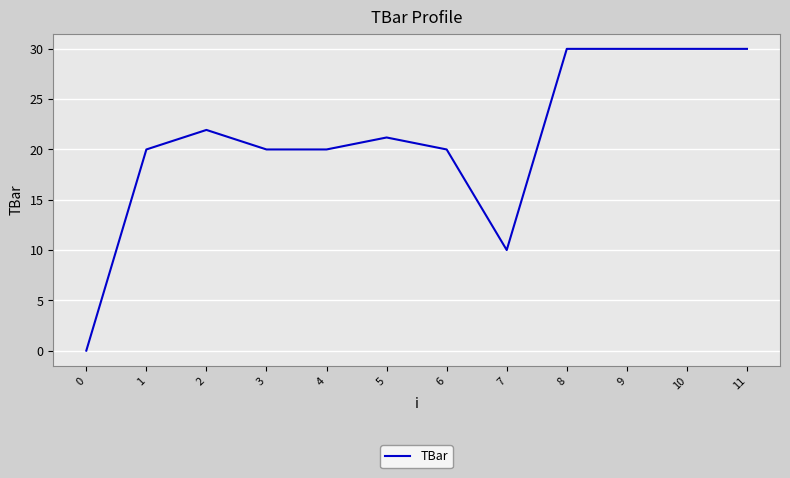

What is the change in value from 0 to 9?

+30.0